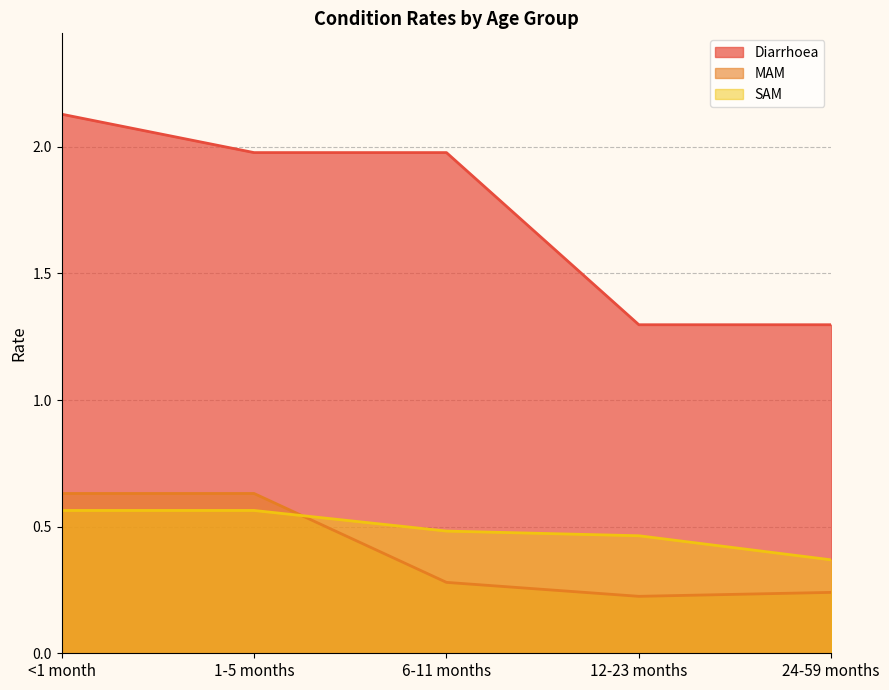

Reading right to left, list all the values displayed in this chart.

Diarrhoea: 1.3	1.3	2.0	2.0	2.1
MAM: 0.2	0.2	0.3	0.6	0.6
SAM: 0.4	0.5	0.5	0.6	0.6